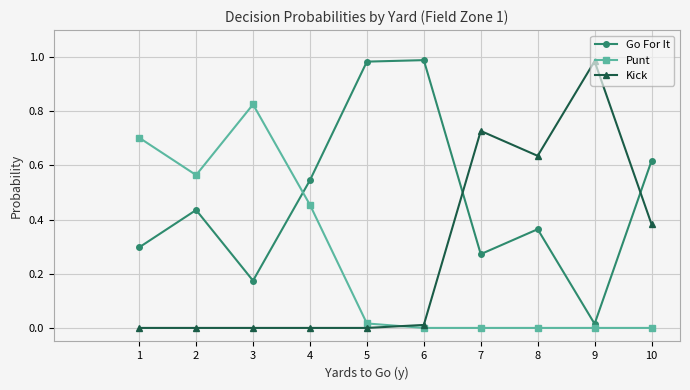

True or false: Go For It and Kick intersect in this chart.

True